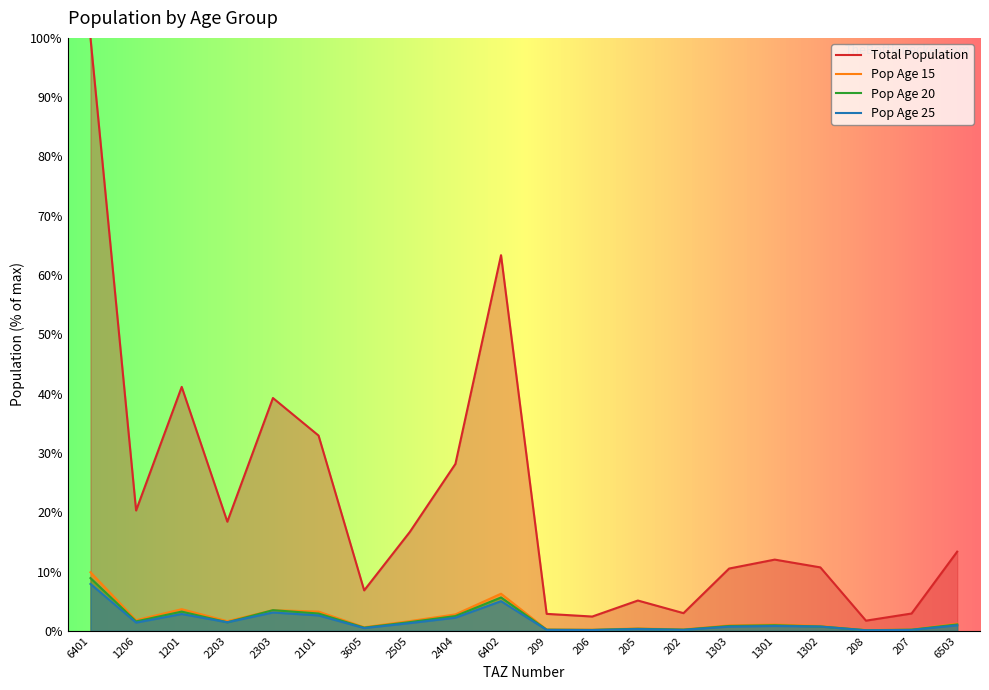

What are all the series names shown in the legend?

Total Population, Pop Age 15, Pop Age 20, Pop Age 25